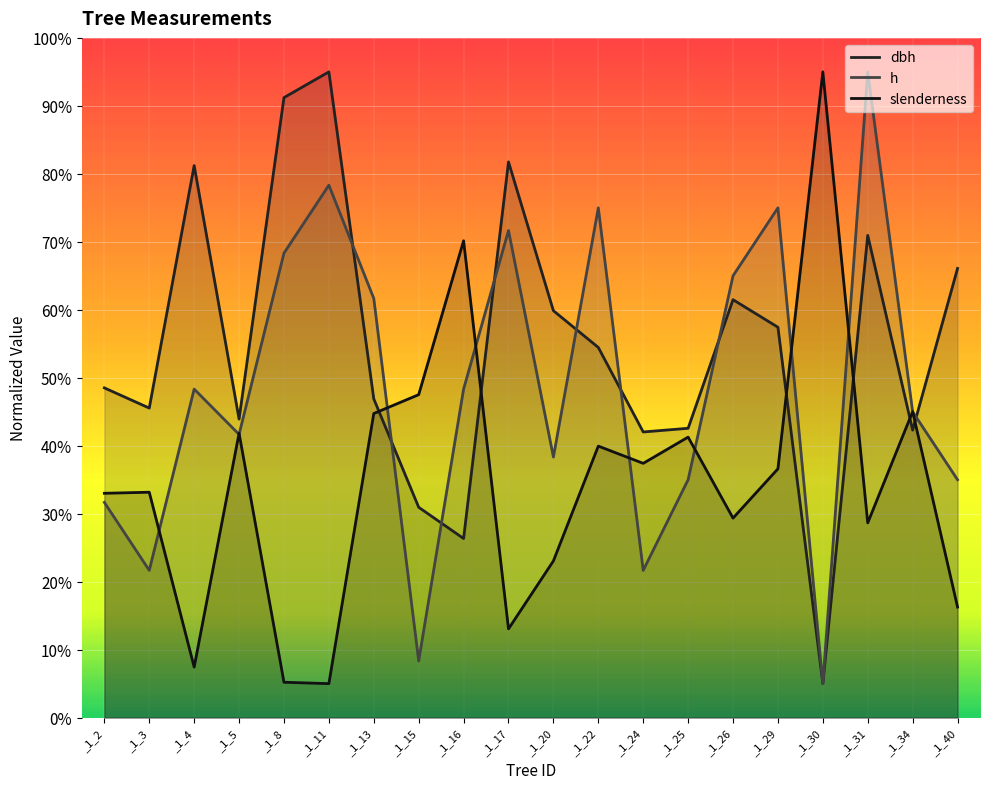

Which series has the largest total across all categories?

dbh